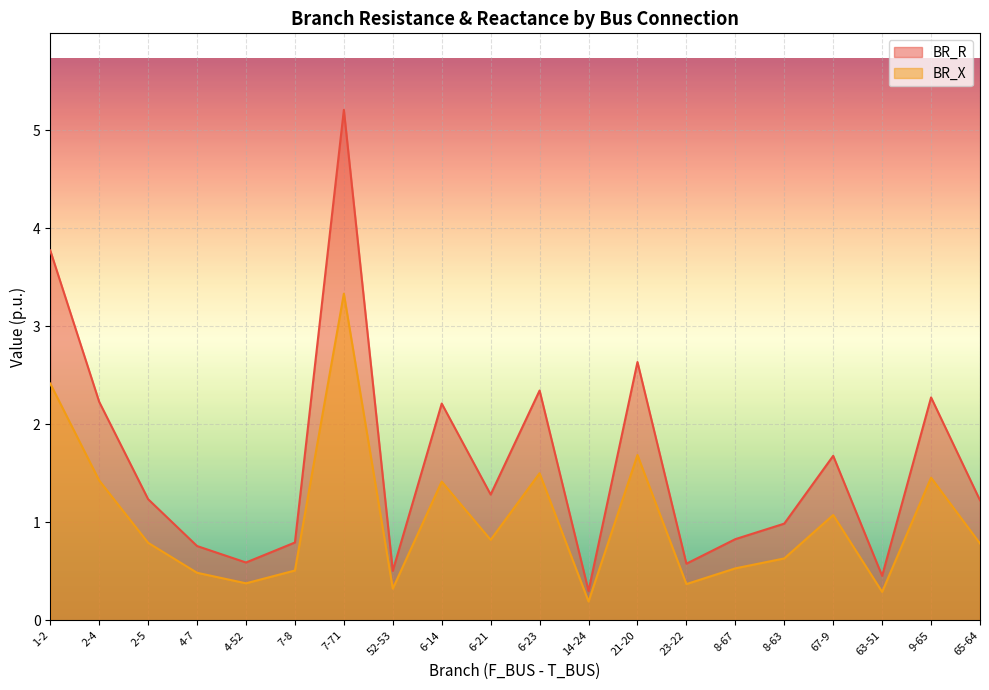

Which series has the widest spread of values?

BR_R